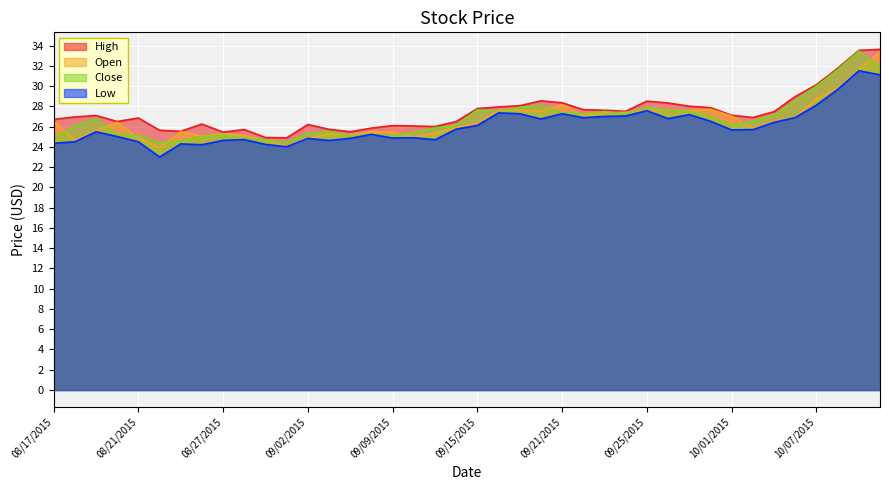

Which series changed the most between 09/02/2015 and 10/08/2015?

Close